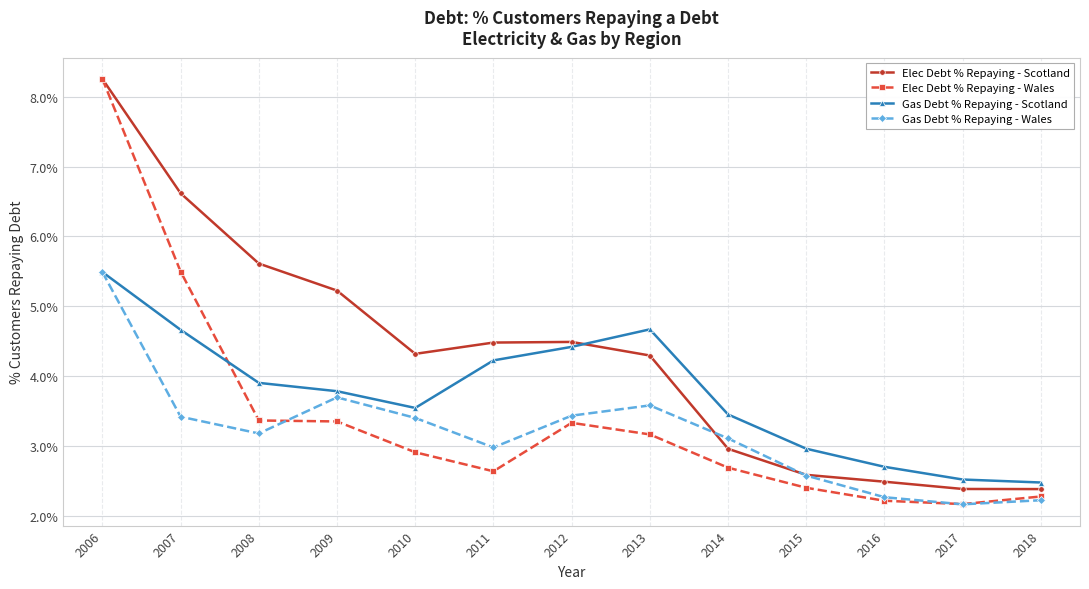

What is the difference between the maximum and minimum values in the Elec Debt % Repaying - Scotland series?

0.1